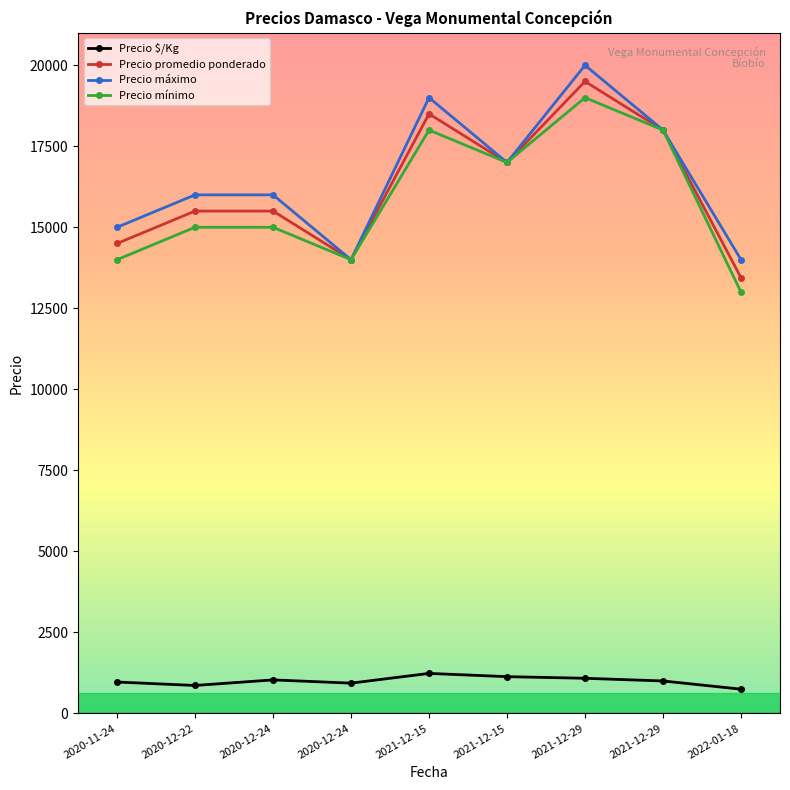

Does the chart have visible grid lines?

No